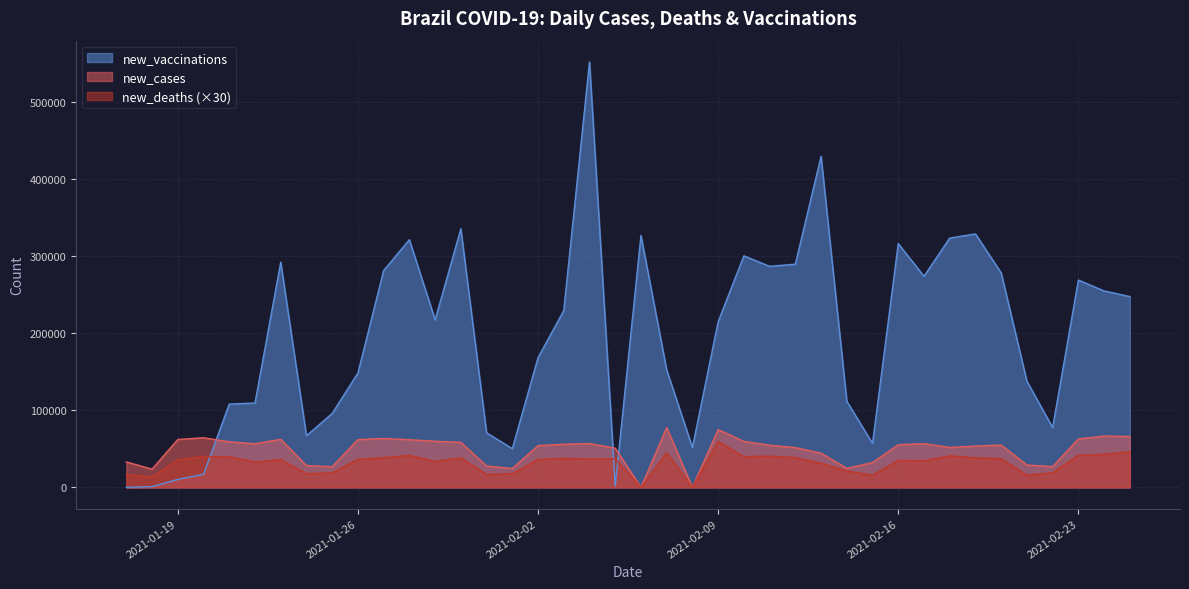

What position from the right is 2021-01-19?

38